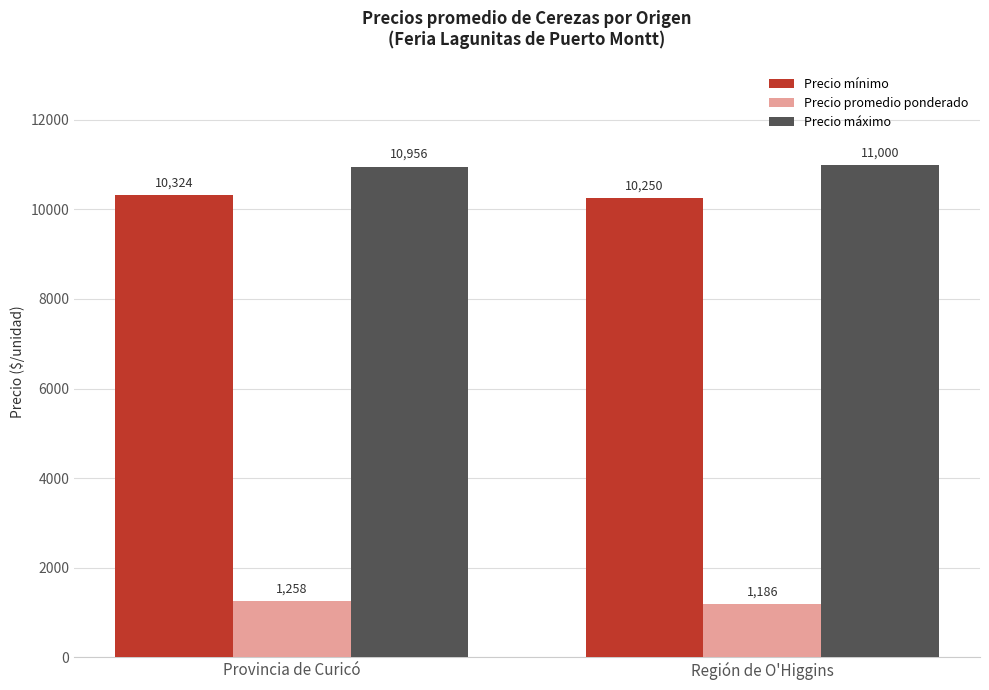

Does the chart contain stacked bars?

No